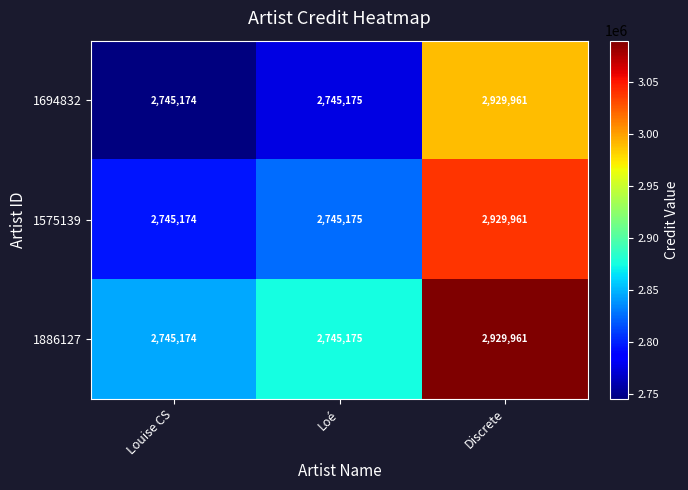

Reading right to left, transcribe all the data shown in this chart.

1694832: Discrete=2929961	Loé=2745175	Louise CS=2745174
1575139: Discrete=2929961	Loé=2745175	Louise CS=2745174
1886127: Discrete=2929961	Loé=2745175	Louise CS=2745174